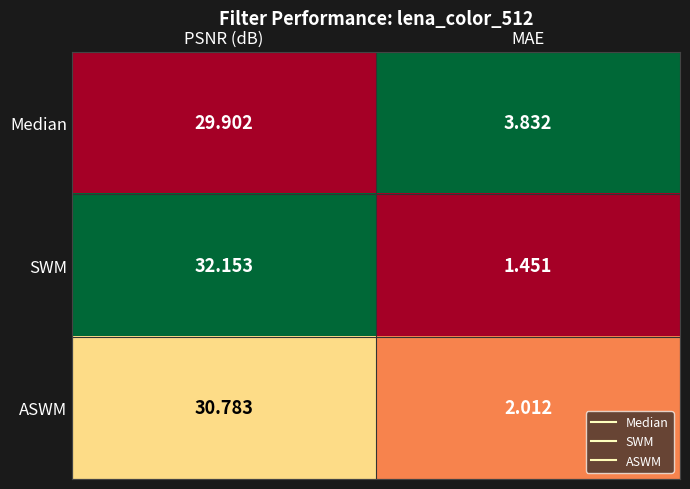

List the series in order of their peak value, highest first.

SWM, ASWM, Median